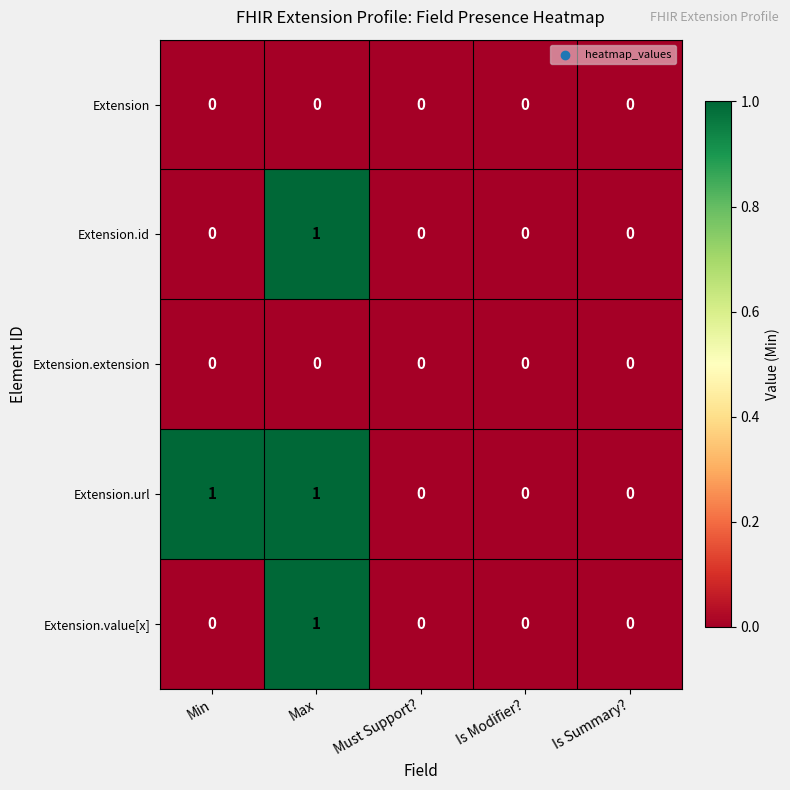

At which category is the sum across all series the highest?

Max